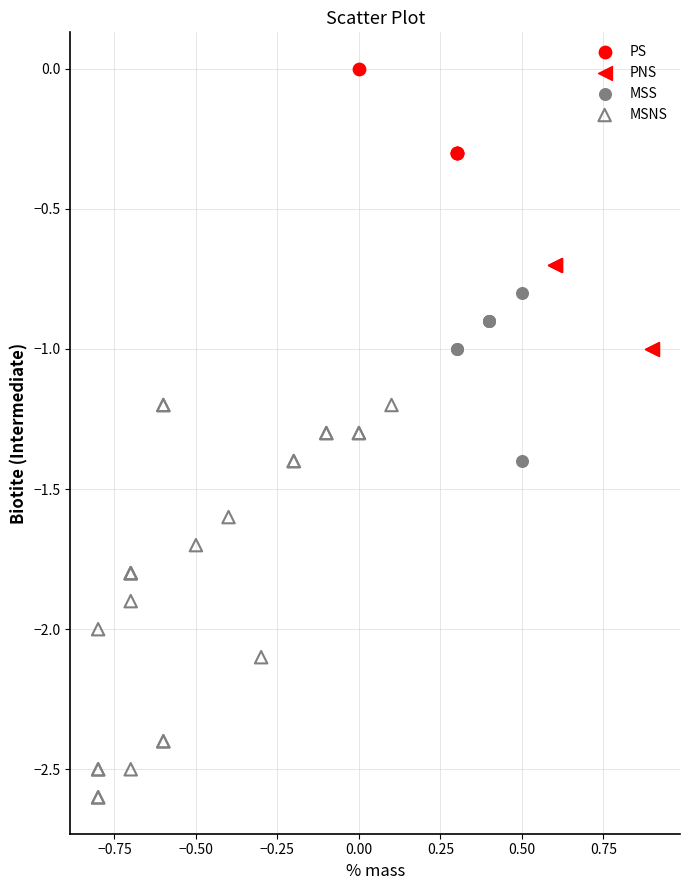

Which series reaches the minimum Y coordinate?

MSNS